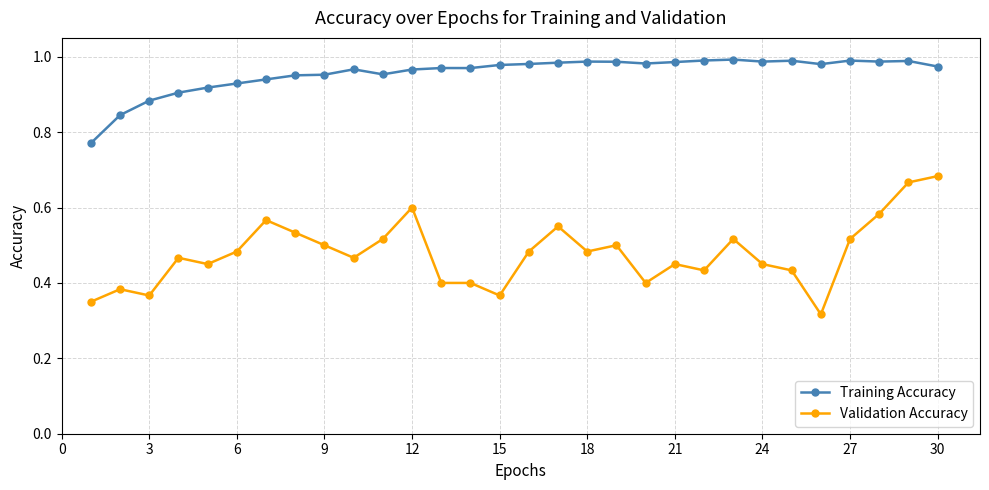

How many lines are shown in the chart?

2